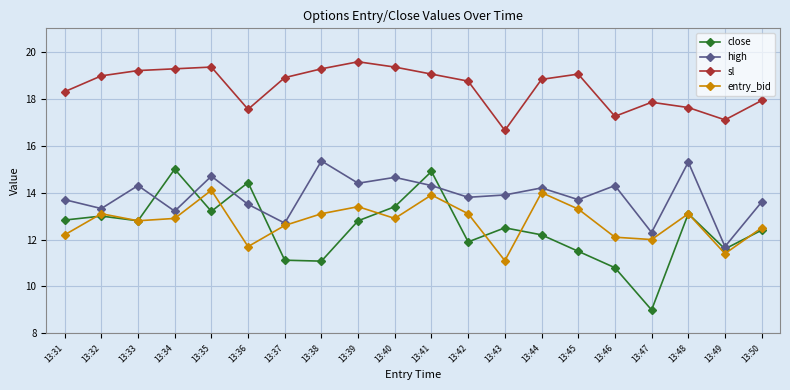

At which category does the chart reach its minimum across all series?

13:47